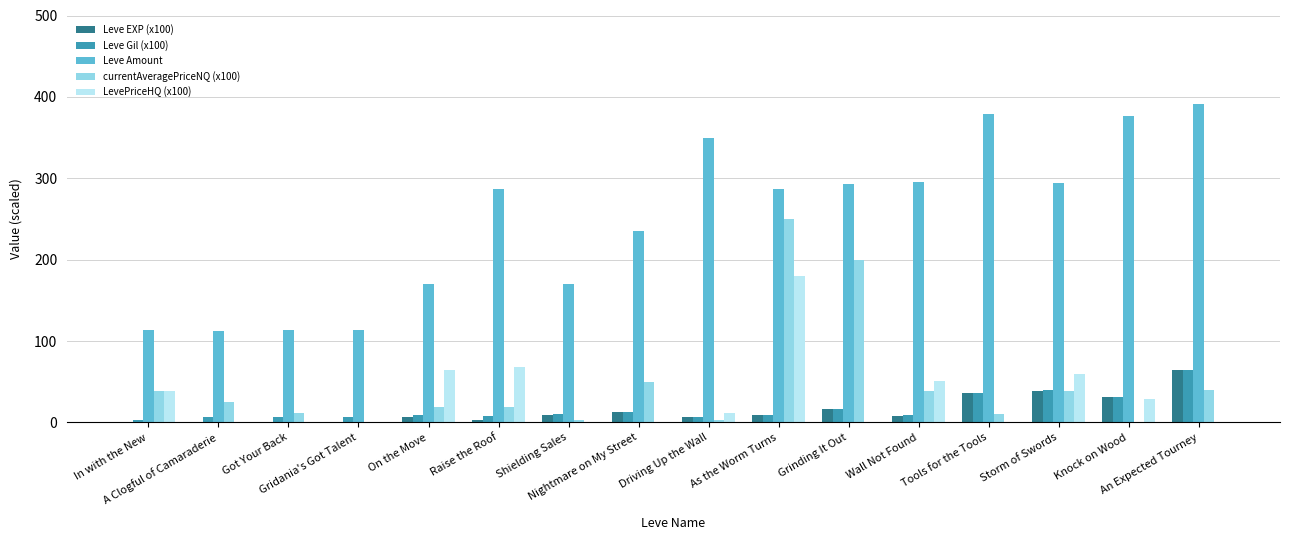

At which category is the sum across all series the highest?

As the Worm Turns